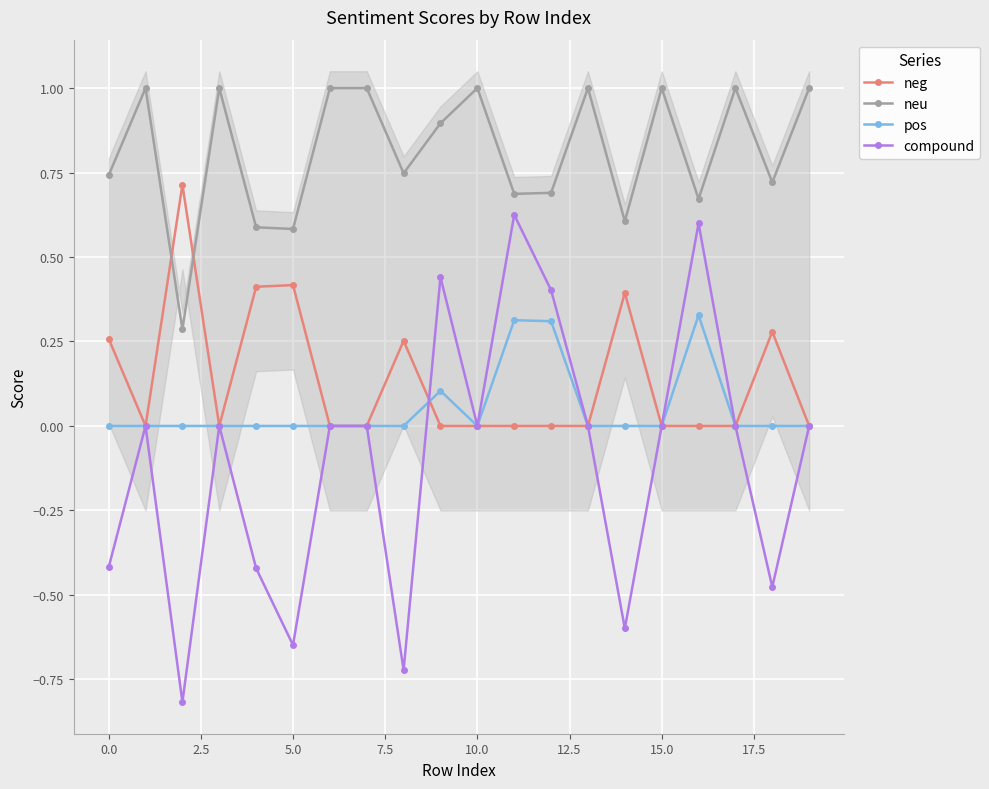

What is the difference between the second highest and minimum values in the neg series?

0.4